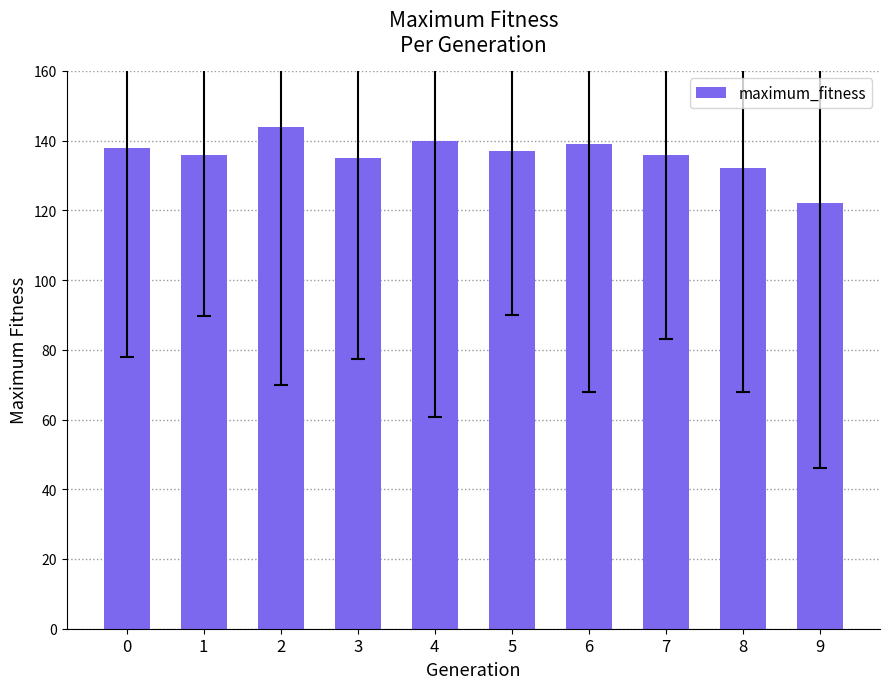

What is the difference between the second highest and minimum values?

18